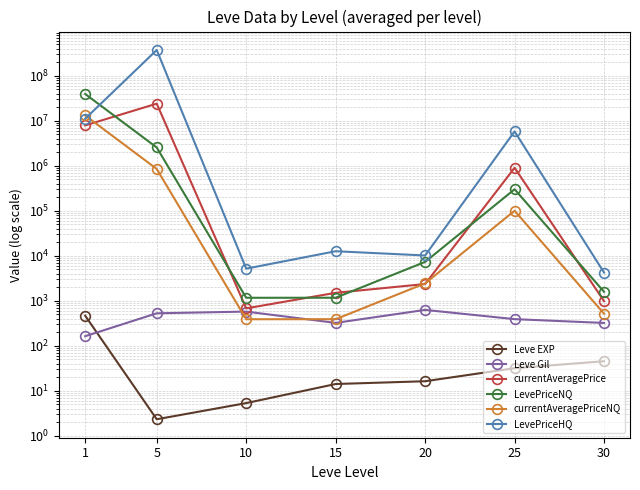

Is it true that LevePriceNQ equals 7326.7 at 20?

True